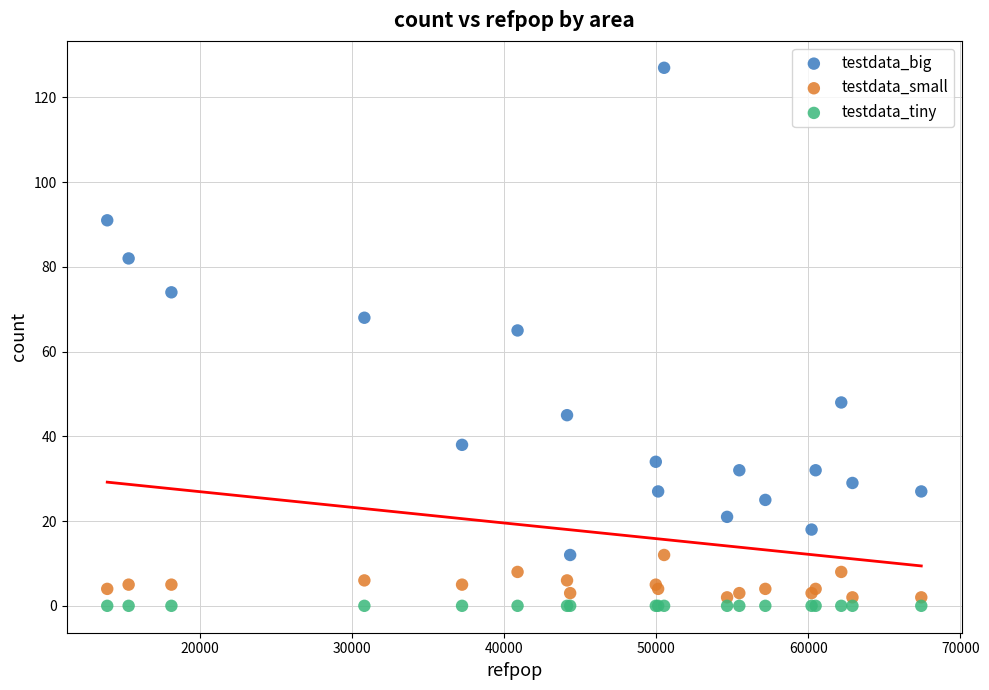

Which series reaches the minimum Y coordinate?

testdata_tiny